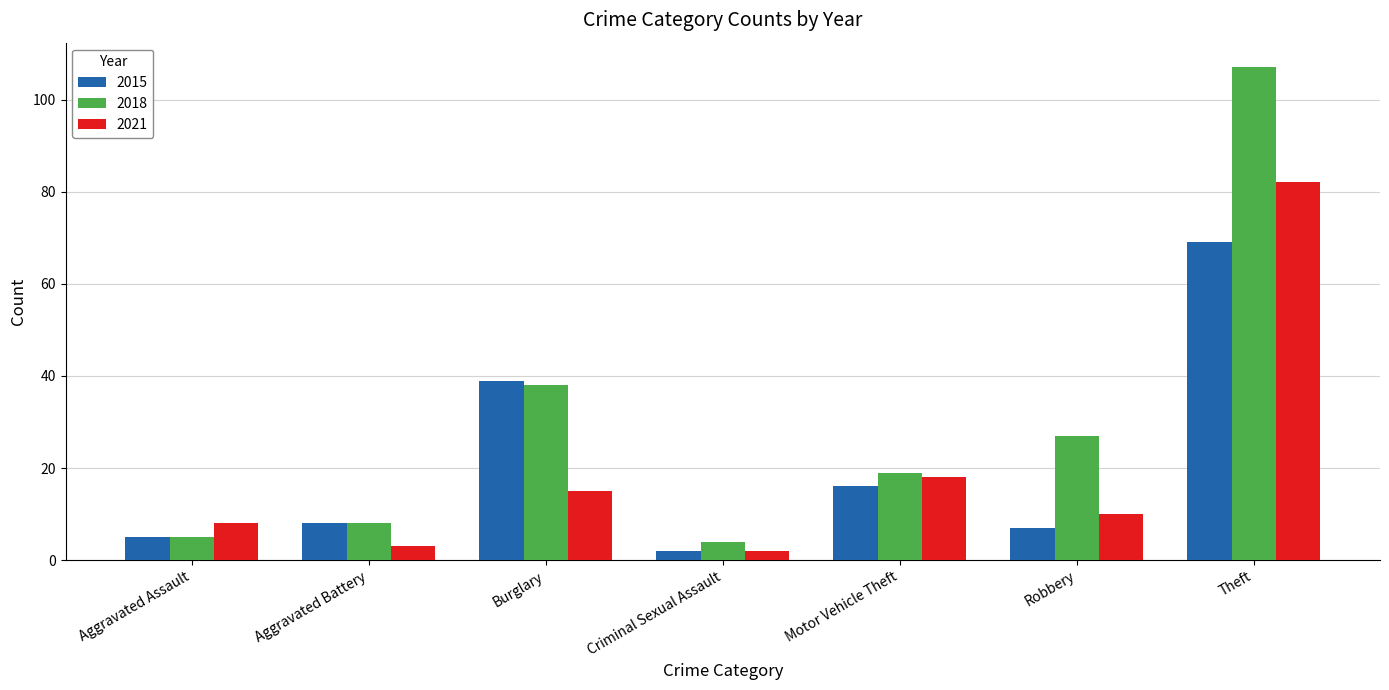

What is the value of the 2018 bar at the 7th from the left?

107